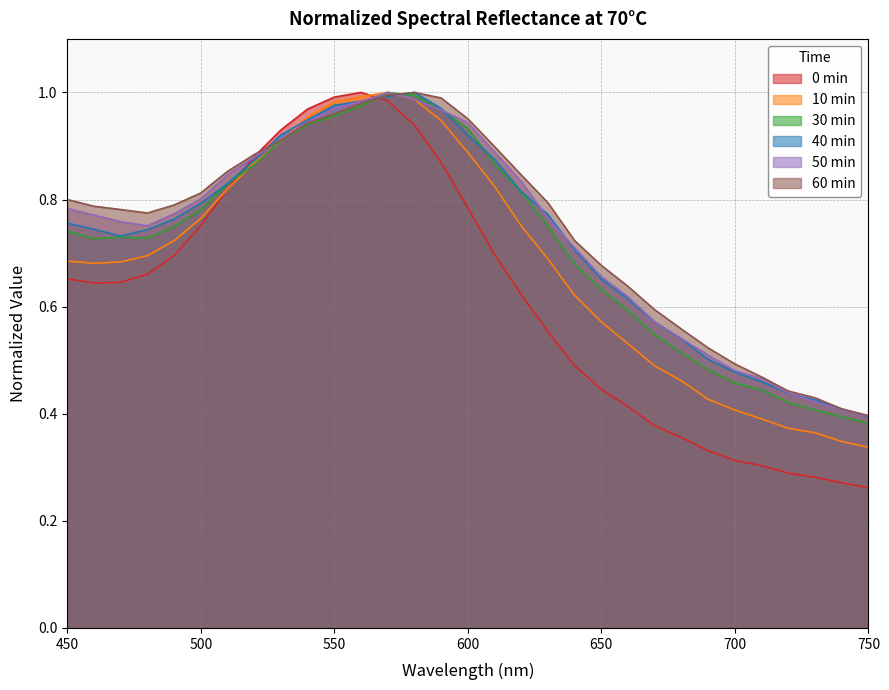

At which category does the chart reach its minimum across all series?

750